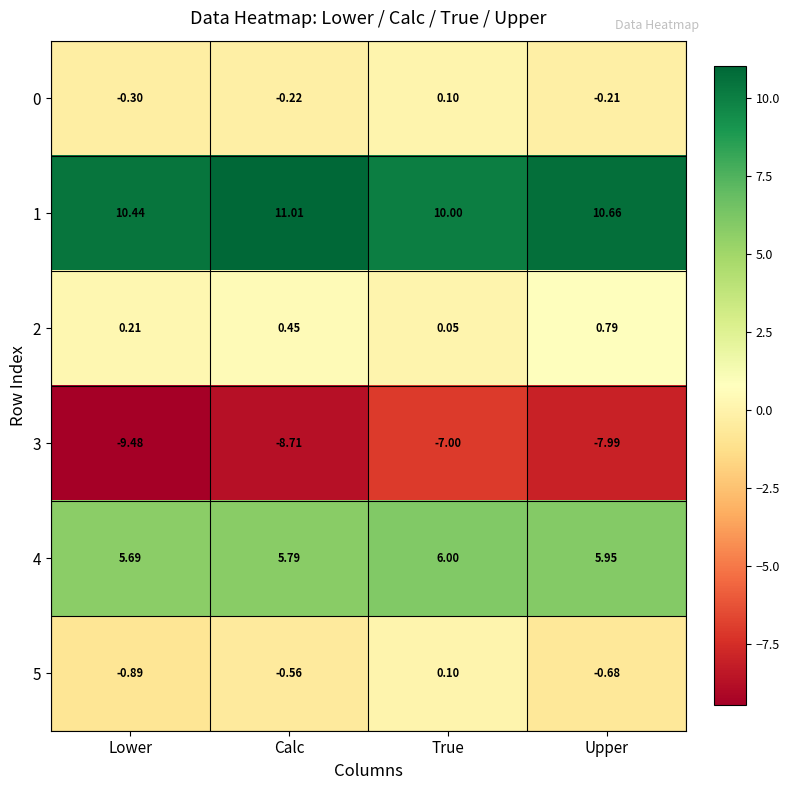

Which series has the largest total across all categories?

1